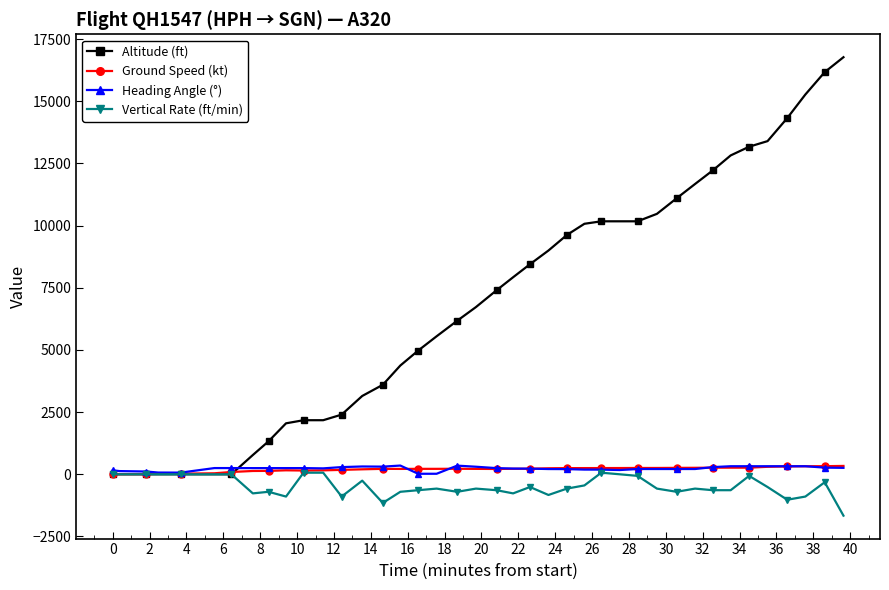

What is the value of the Heading Angle (°) point at the 28th from the left?

171